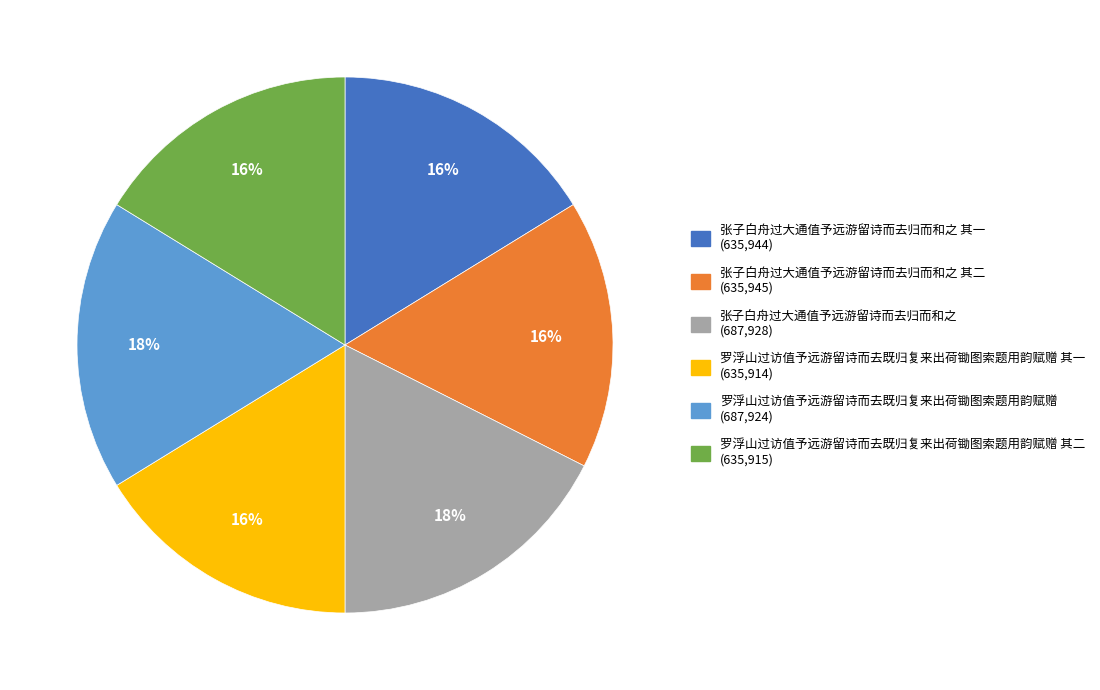

How many slices are in this pie chart?

6